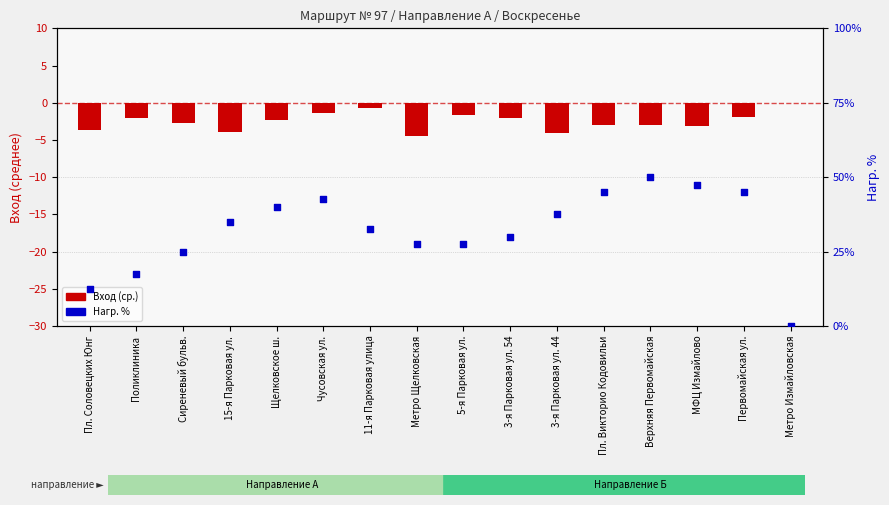

What are all the series names shown in the legend?

Вход (ср.), Нагр. %